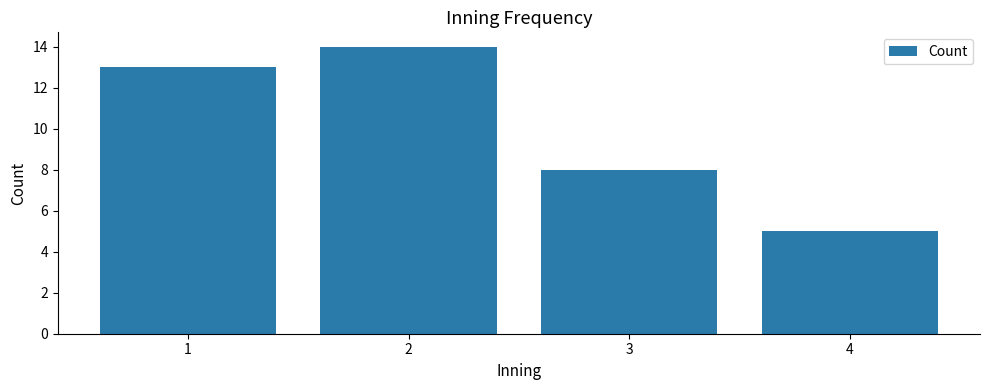

List the labels in order of value, smallest first.

4, 3, 1, 2